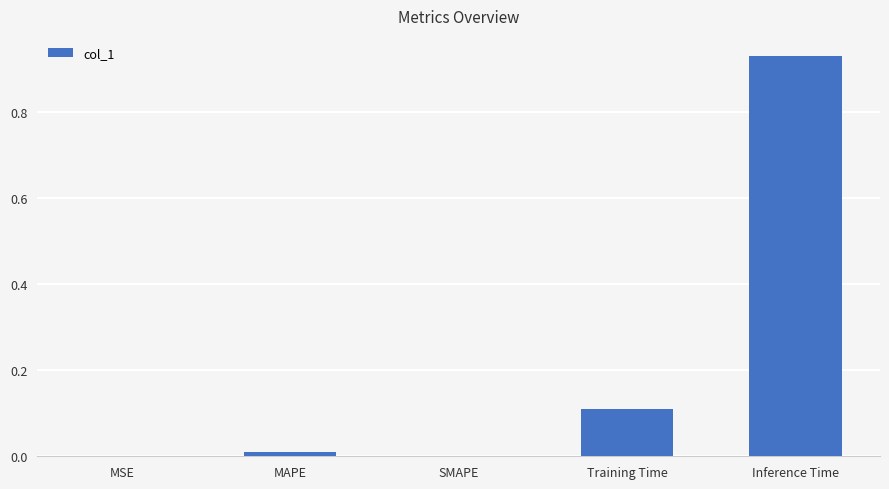

What is the average value?

0.2